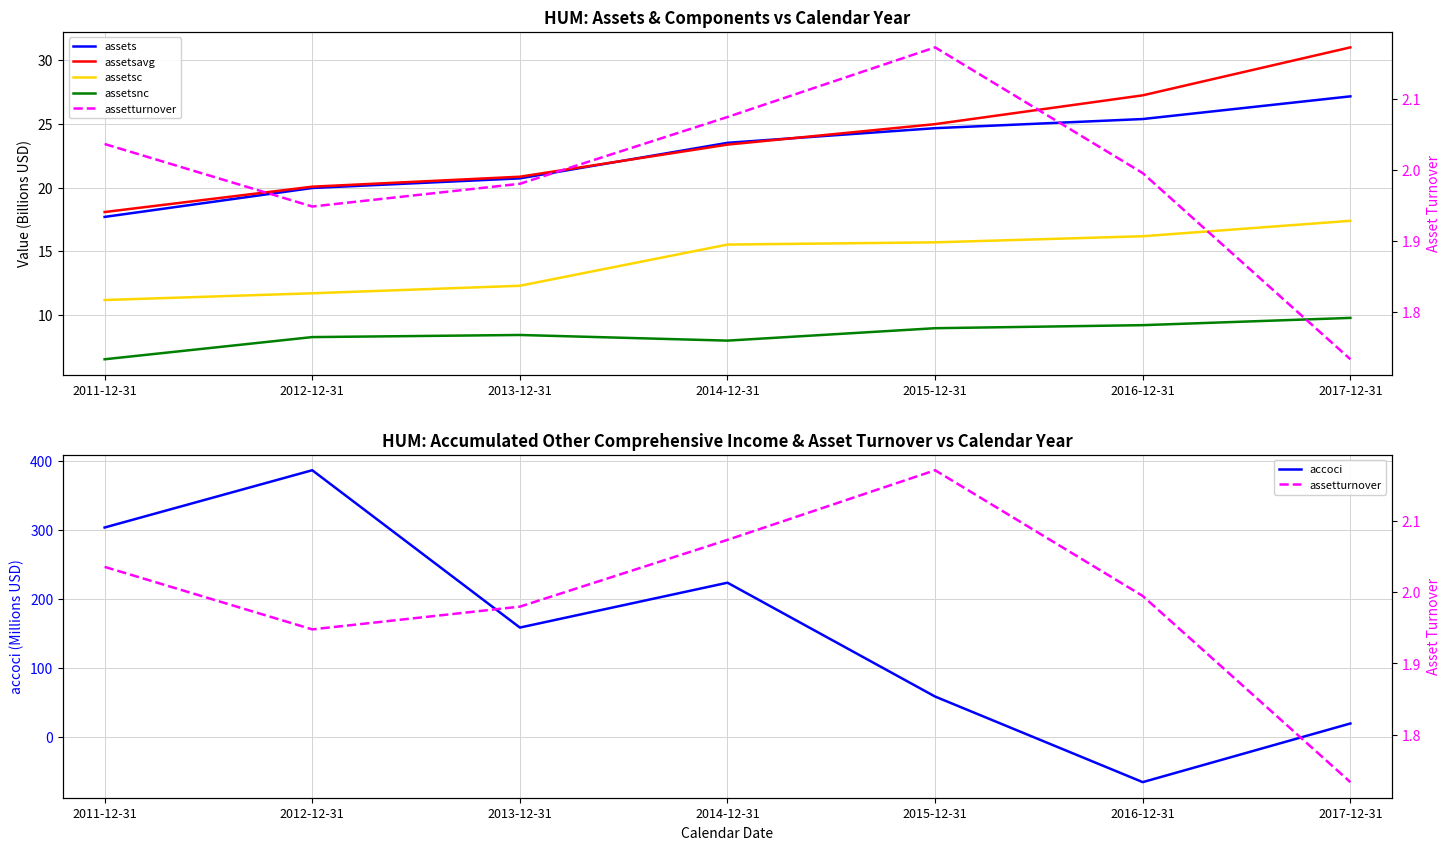

What is the difference between the maximum and minimum values in the assetsavg series?

12.9